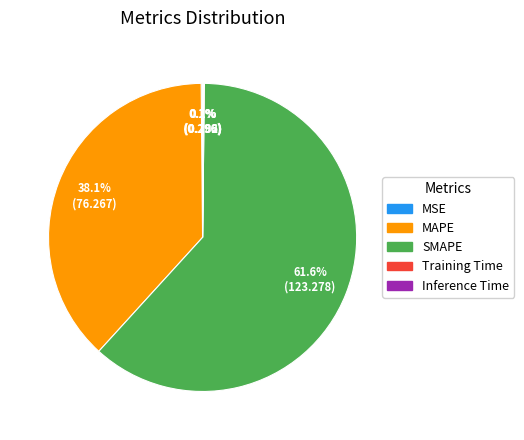

Combined, what portion of the pie is MAPE and SMAPE?

99.7%